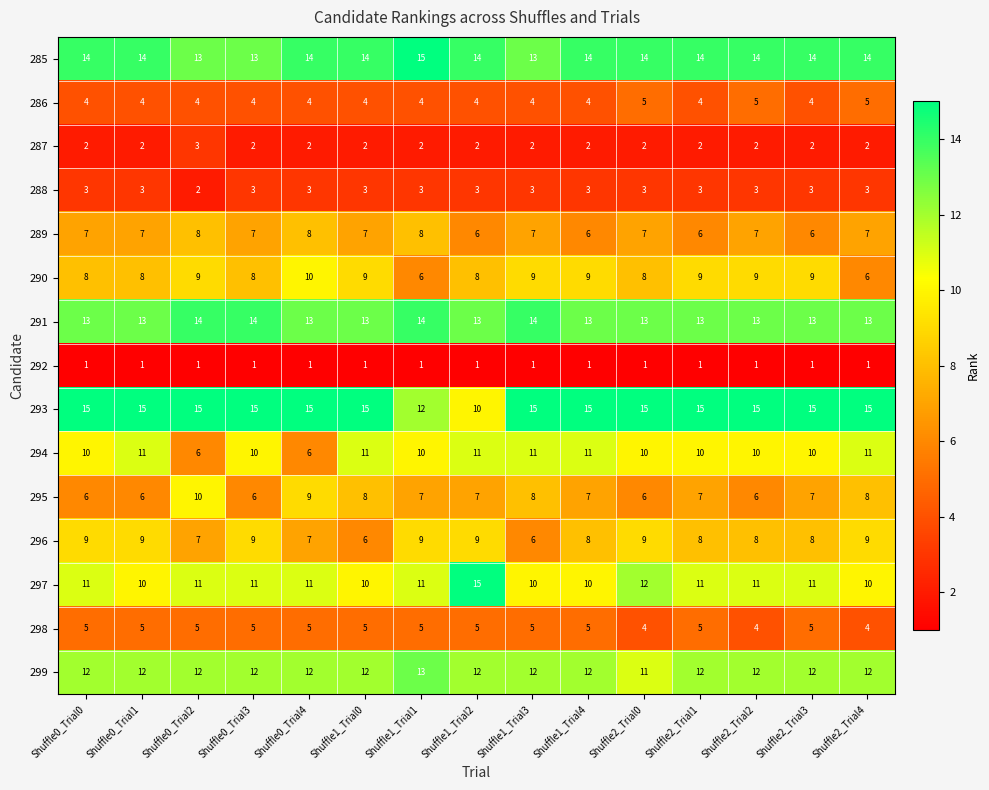

What is the total value across all series at Shuffle1_Trial2?

120